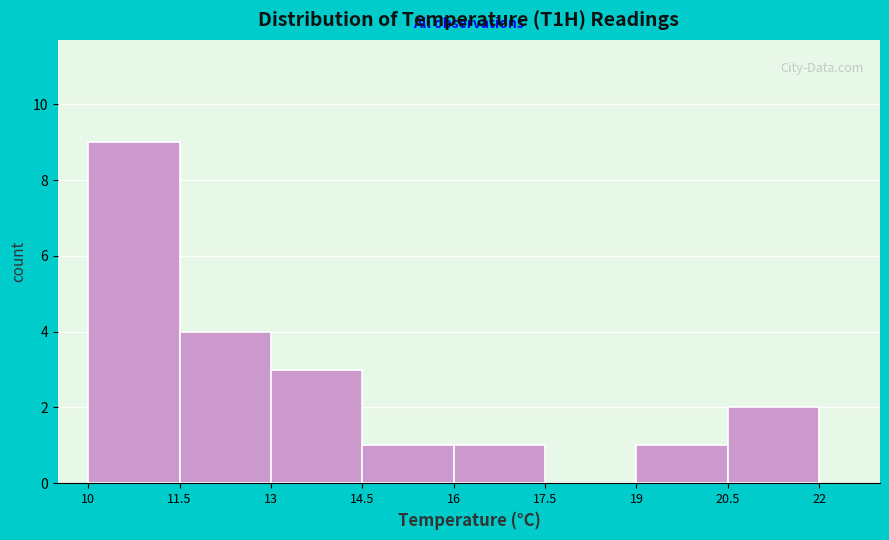

Which range on the x-axis has the tallest bar?

10 to 11.5